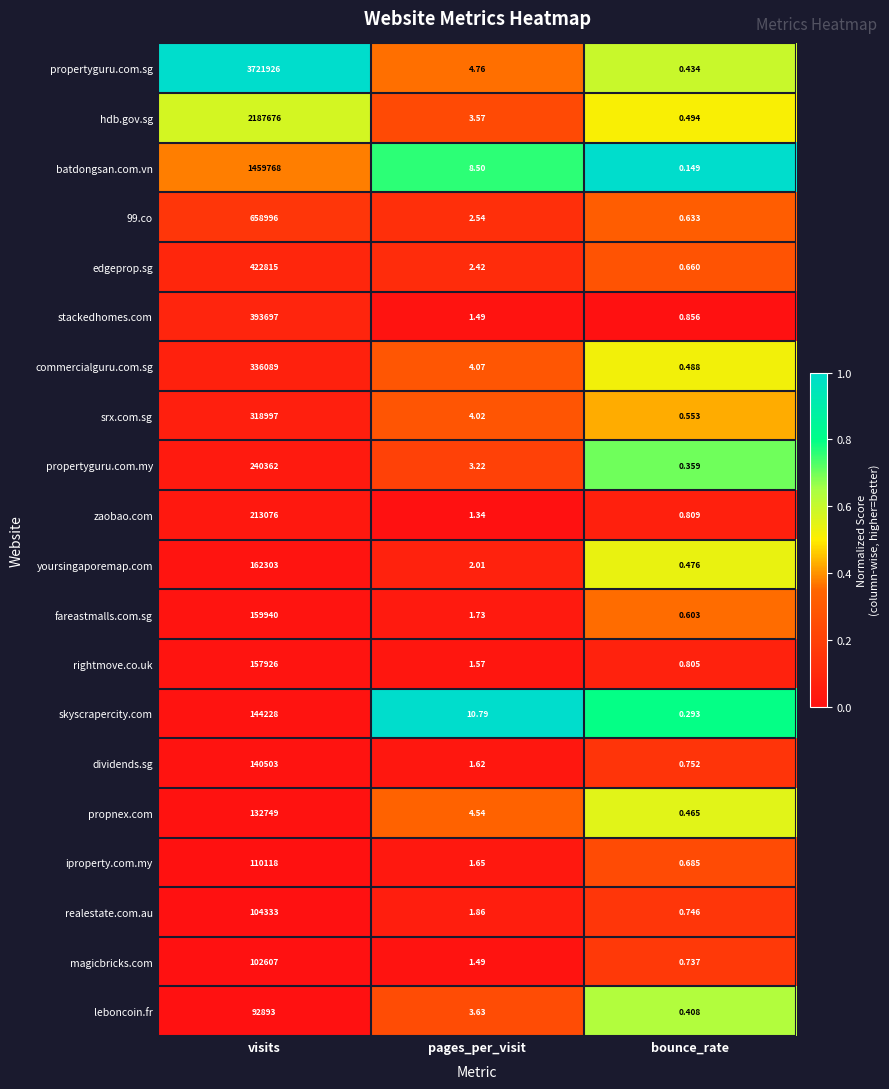

Between pages_per_visit and bounce_rate, which series saw the biggest shift?

skyscrapercity.com